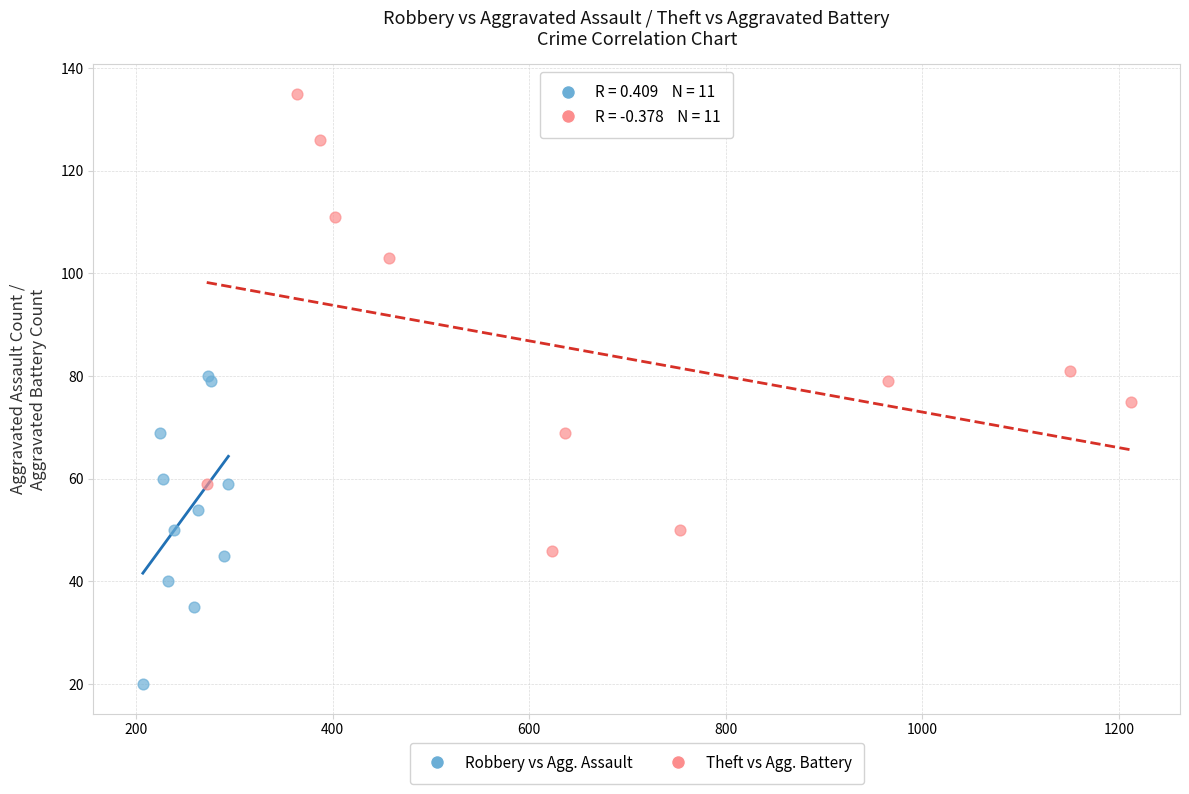

Which series reaches the maximum Y coordinate?

Theft vs Agg. Battery